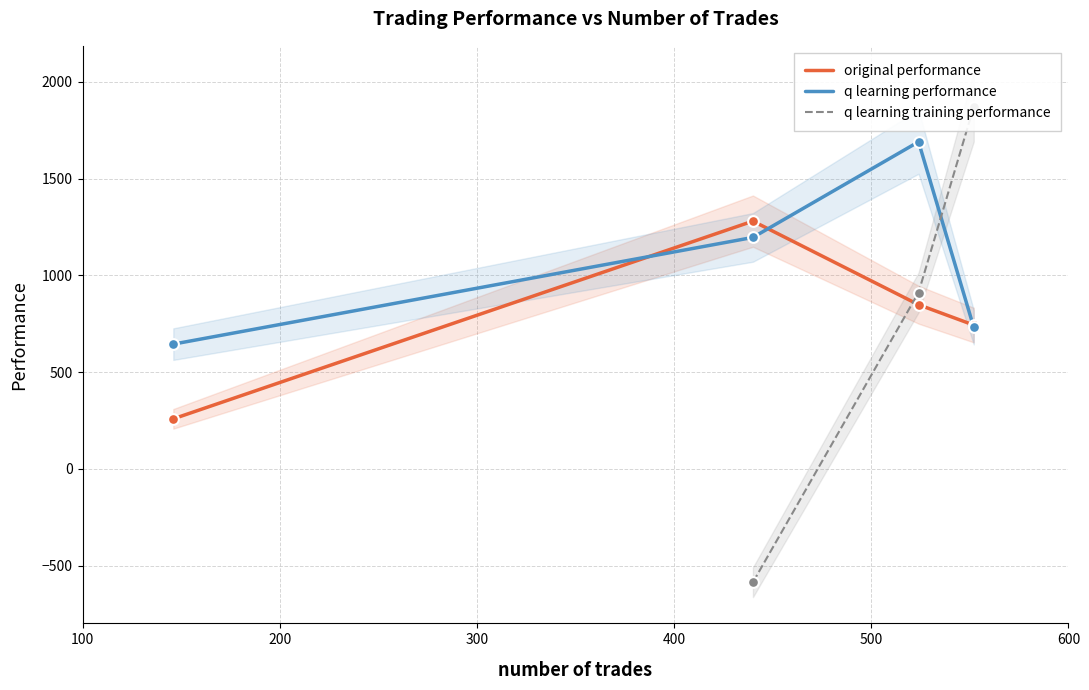

Is the value of q learning performance at 440 greater than the value of original performance at 552?

Yes